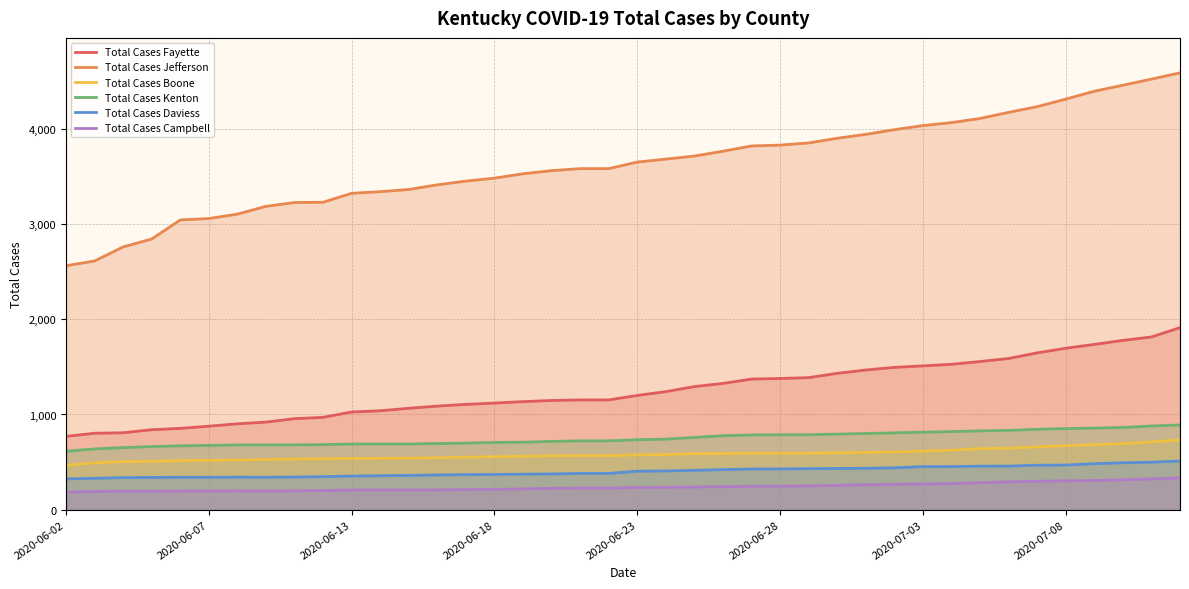

True or false: Total Cases Boone has a value of 733 at 39.

True